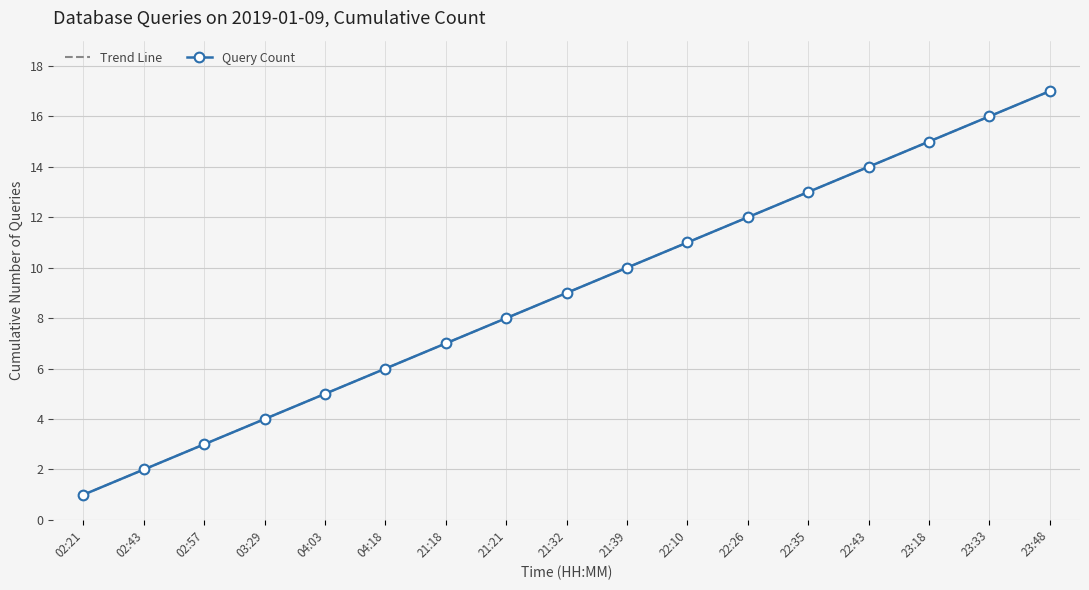

Between 22:10 and 02:57, which is larger?

22:10